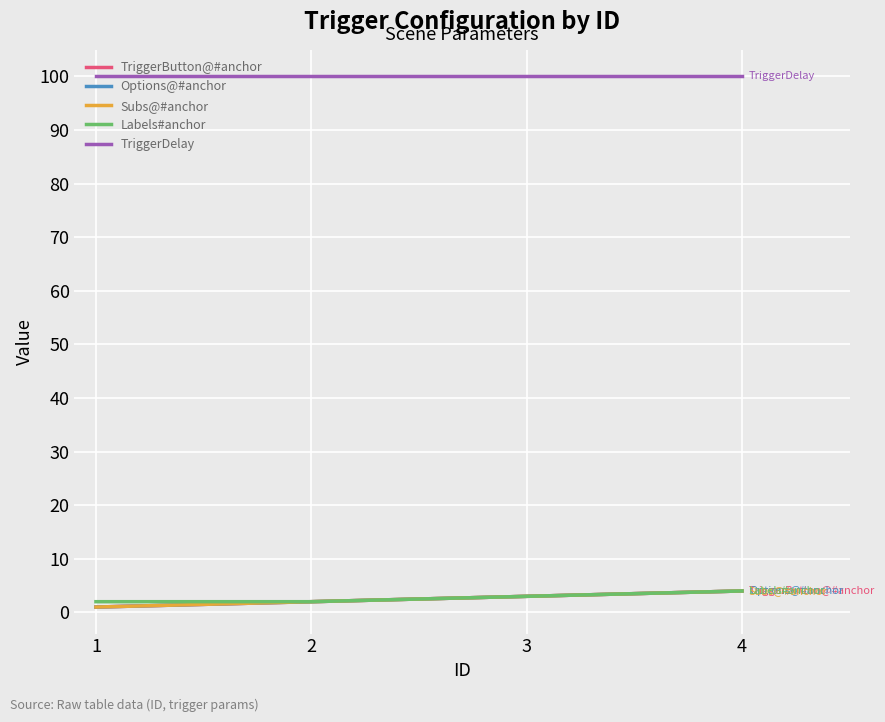

Does the chart have visible grid lines?

Yes